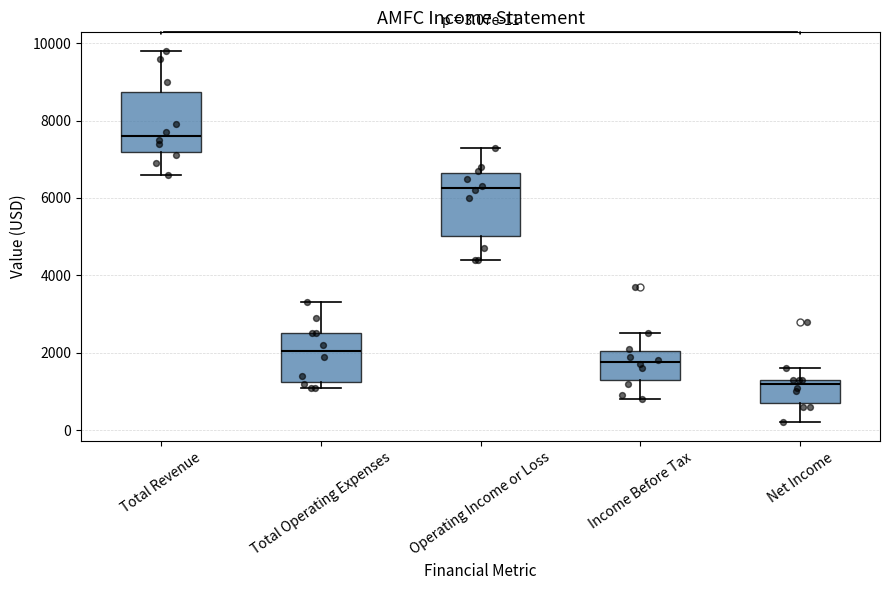

Which box's median line is the highest?

Total Revenue